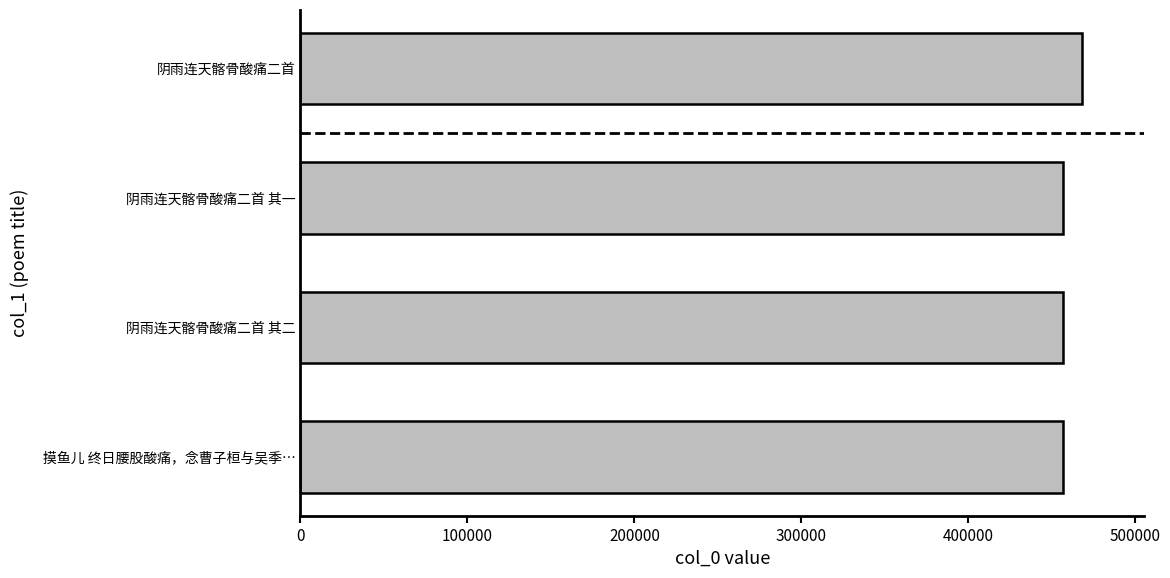

What is the average value?

459440